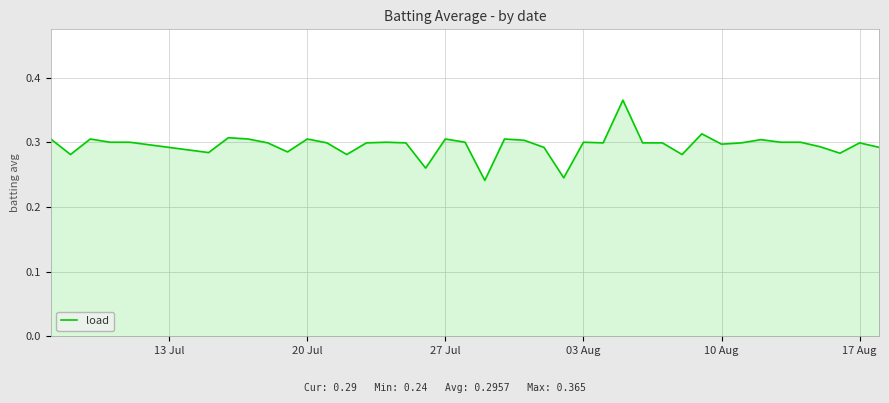

Is this an area chart (filled region under the line)?

Yes